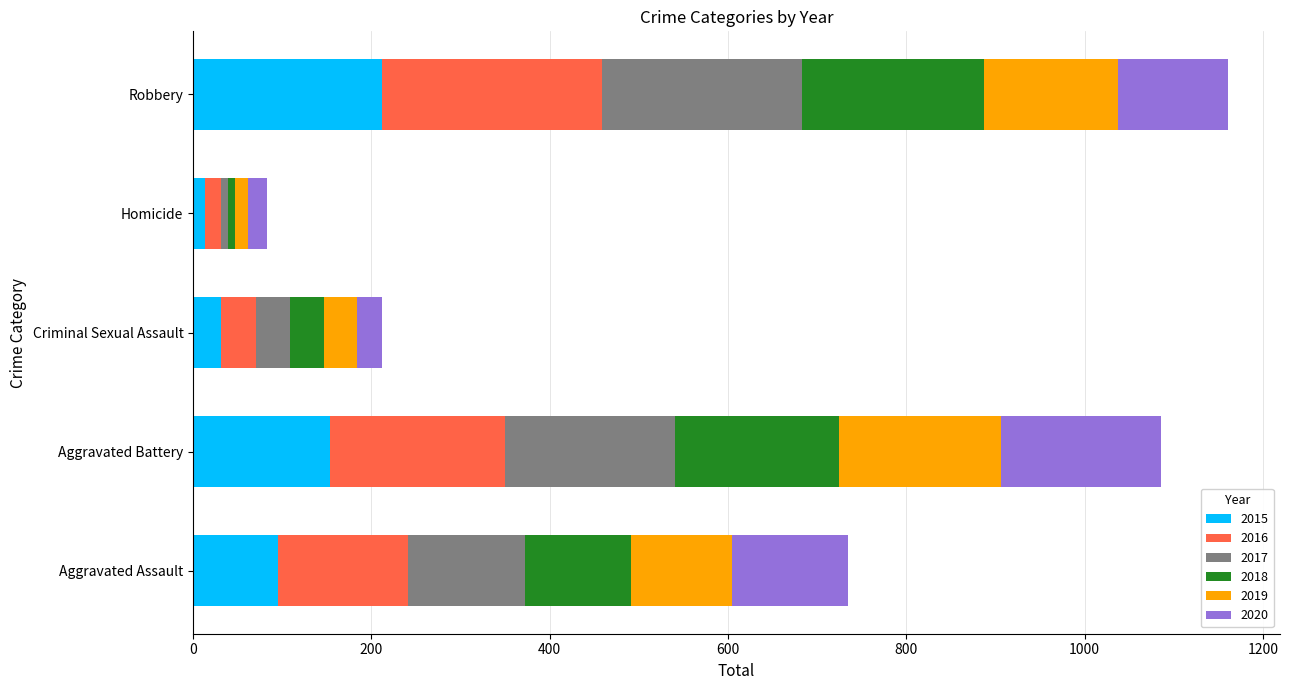

What is the total value across all series at Criminal Sexual Assault?

212